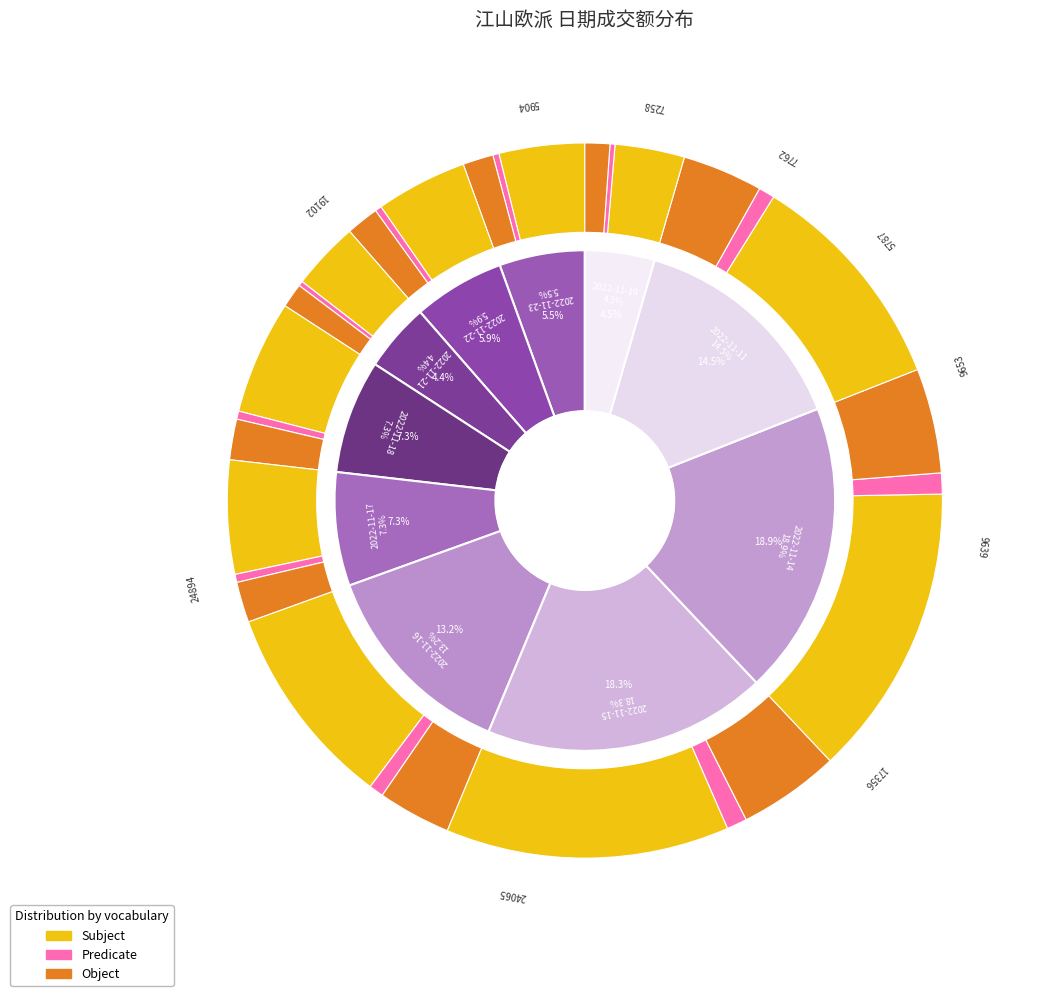

What is the change in value from 2022-11-23 to 2022-11-14?

+17636